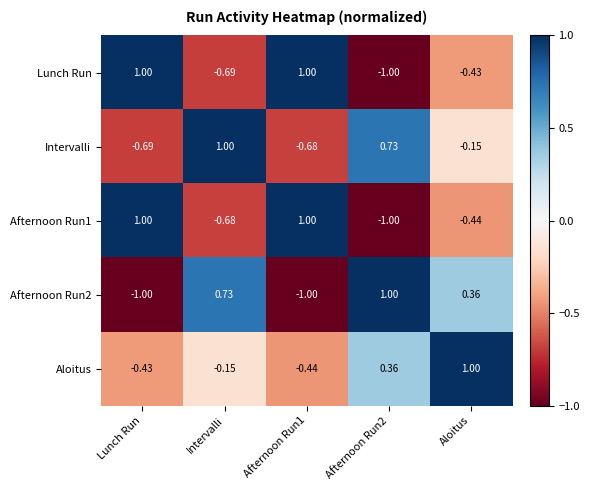

Which series changed the most between Lunch Run and Aloitus?

Afternoon Run1